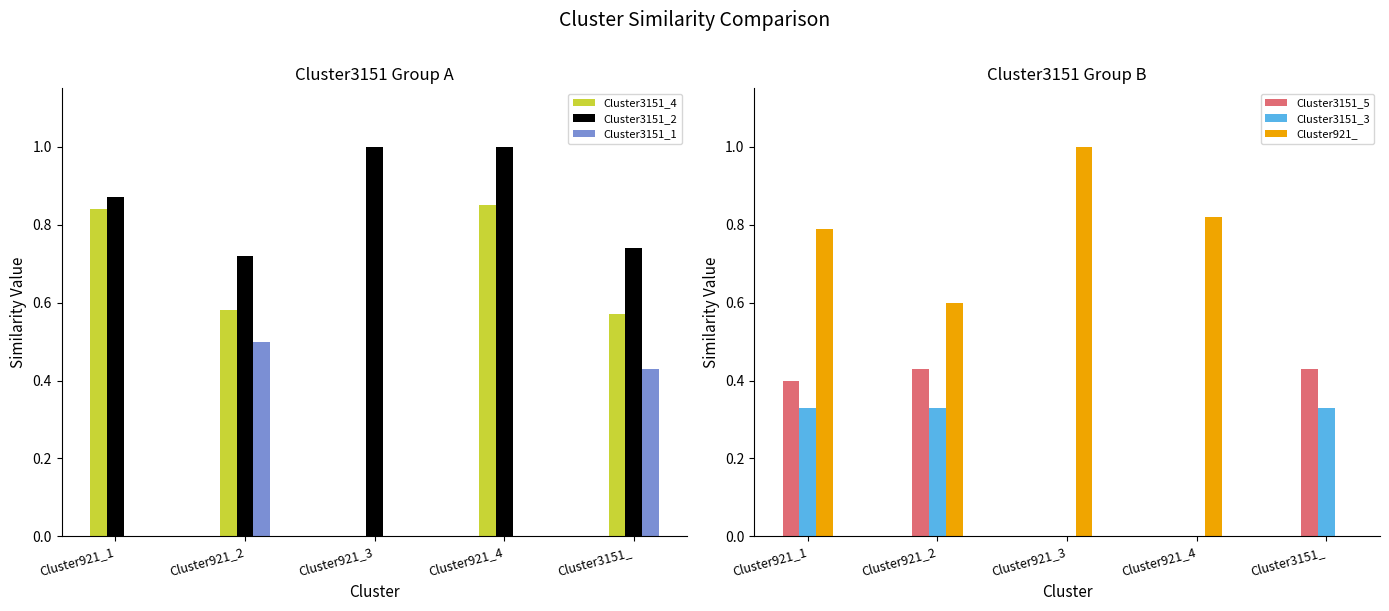

Which category has the lowest value in the Cluster3151_5 series?

Cluster921_3